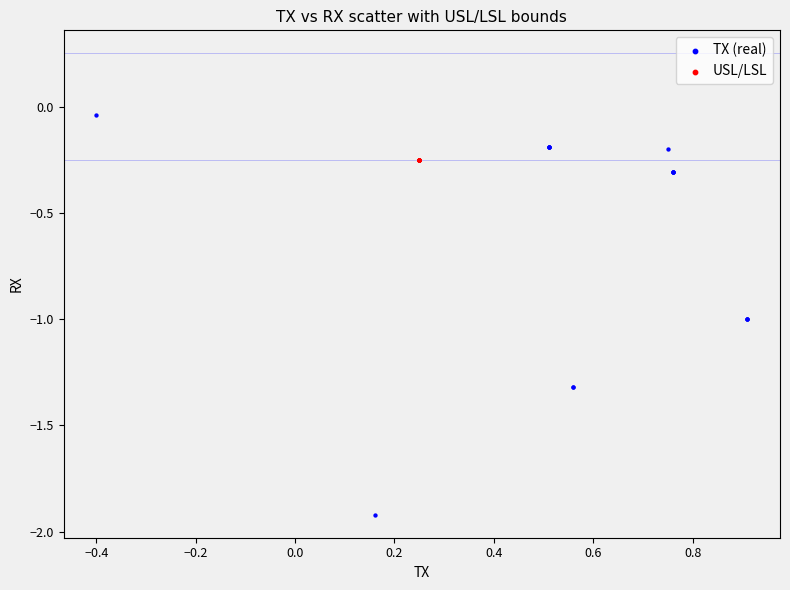

Which series contains the highest Y value?

TX (real)